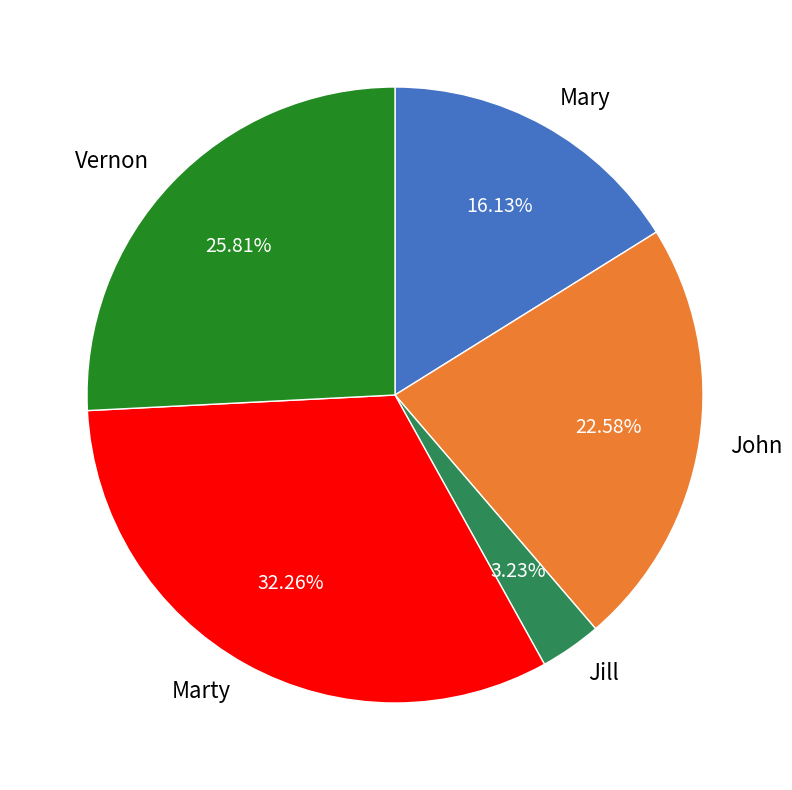

What is the ratio of the value at Vernon to the value at Jill?

8.0